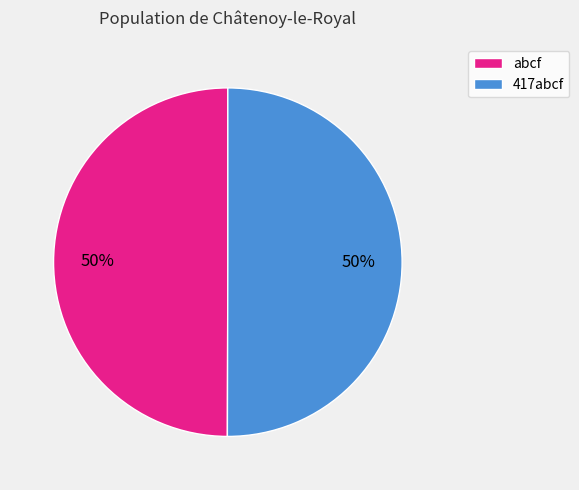

To the nearest percent, what portion does 417abcf represent?

50%